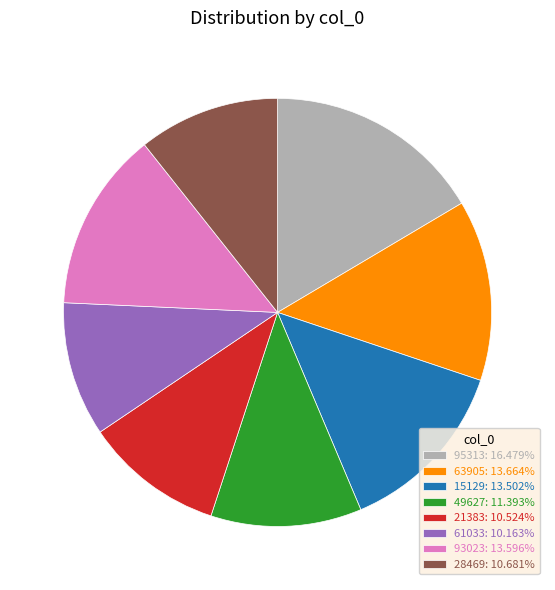

Do 49627: 11.393% and 15129: 13.502% together represent more than half of the pie?

No